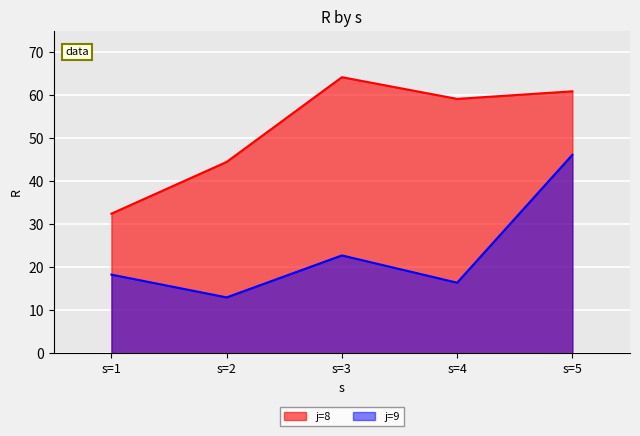

What is the total value across all series at s=2?

57.5